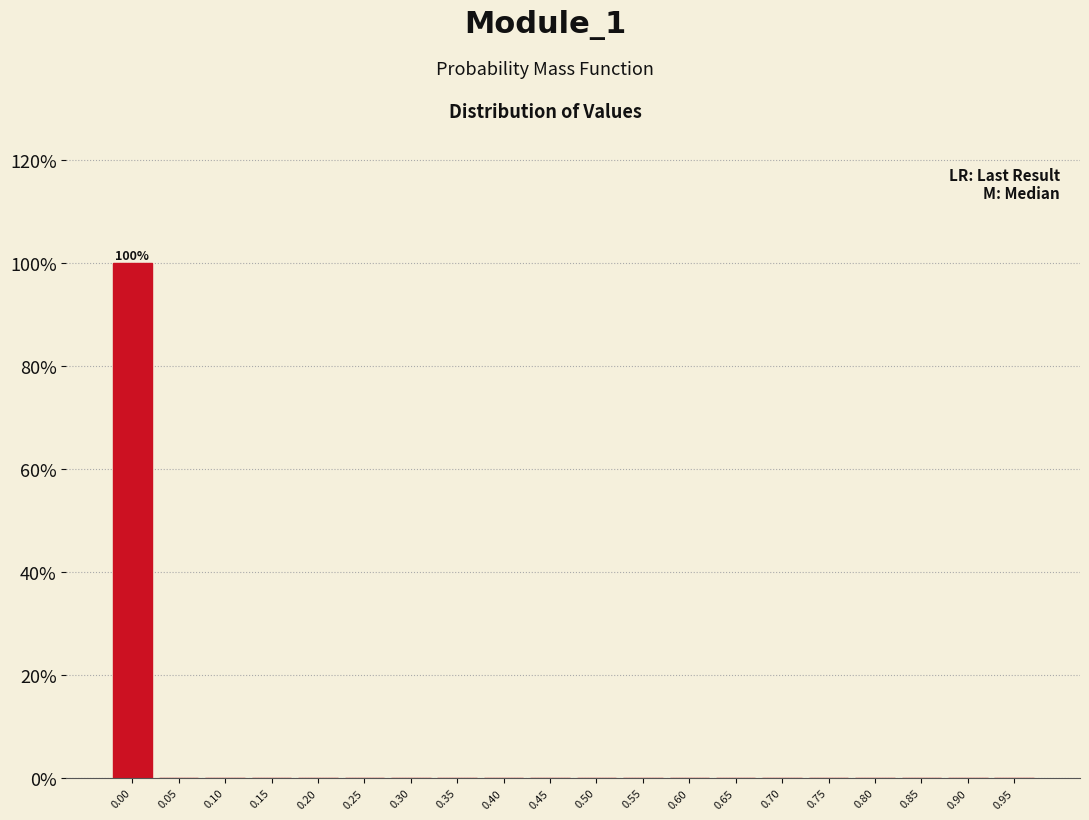

Reading left to right, what are all the values shown in this chart?

0.00=100	0.05=0	0.10=0	0.15=0	0.20=0	0.25=0	0.30=0	0.35=0	0.40=0	0.45=0	0.50=0	0.55=0	0.60=0	0.65=0	0.70=0	0.75=0	0.80=0	0.85=0	0.90=0	0.95=0